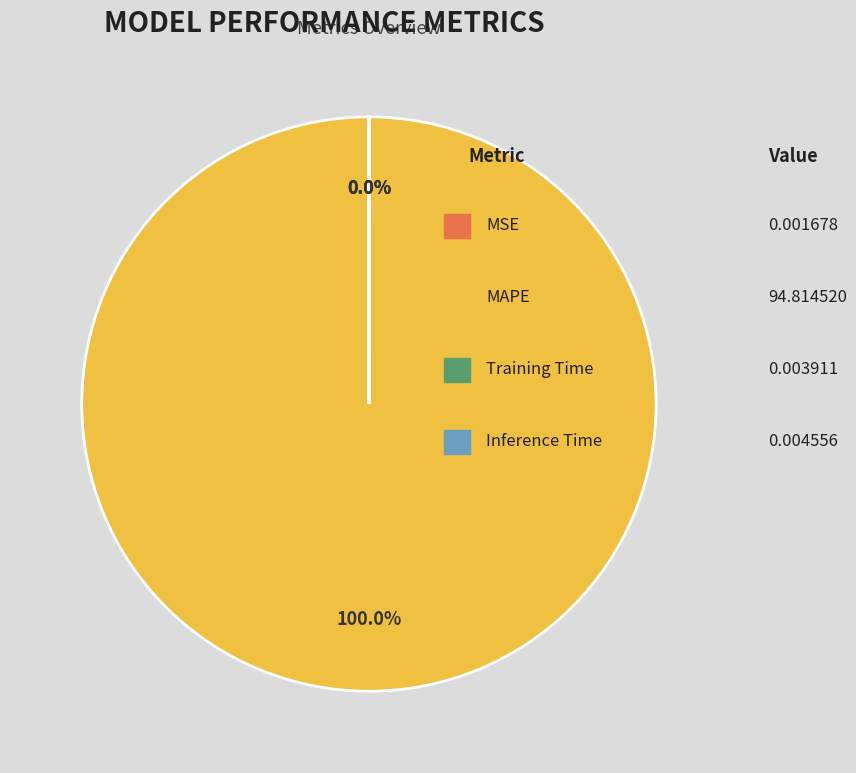

Is there any slice that represents more than half of the pie?

Yes